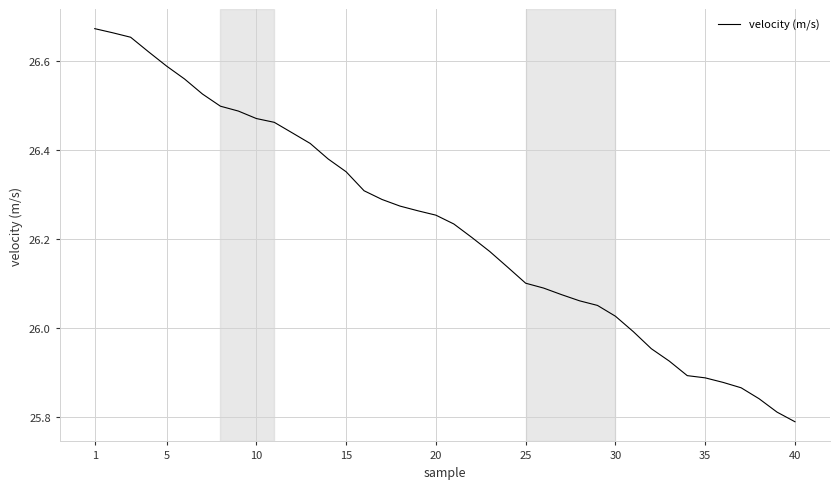

What is the difference between the maximum and minimum values?

0.9